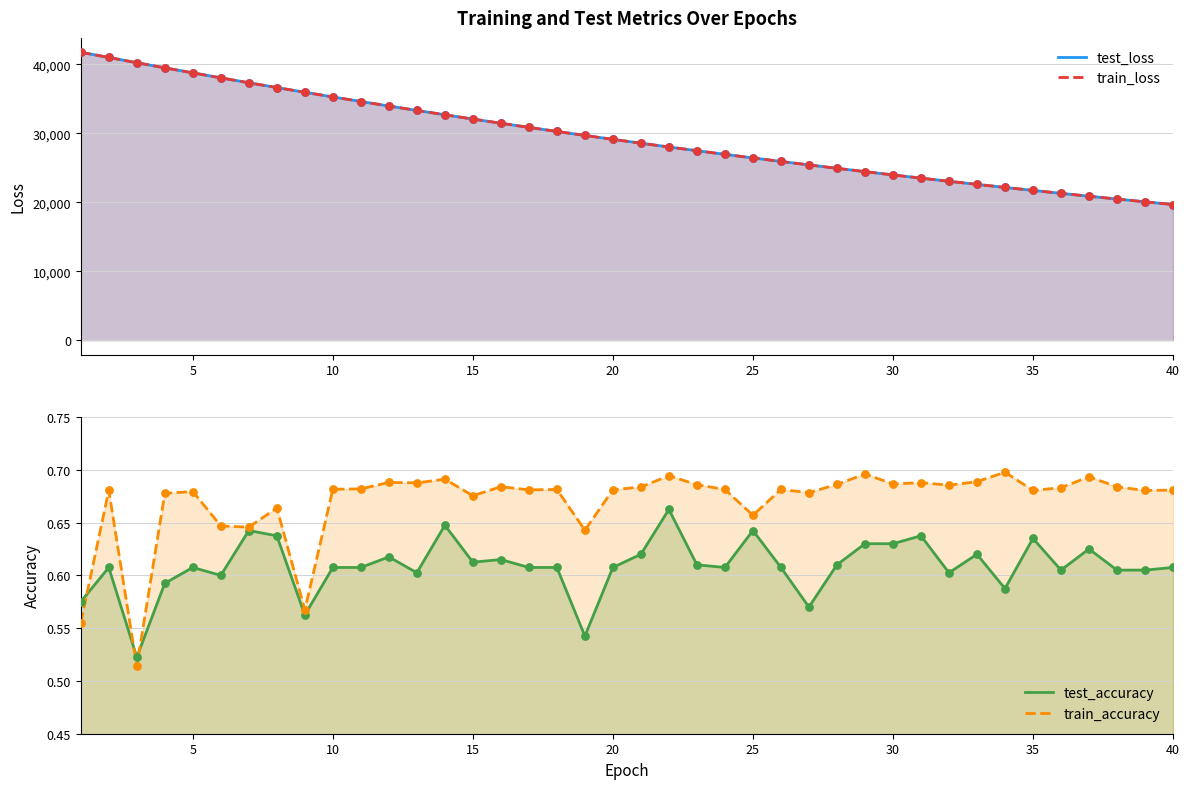

Which series reaches the maximum Y coordinate?

test_loss